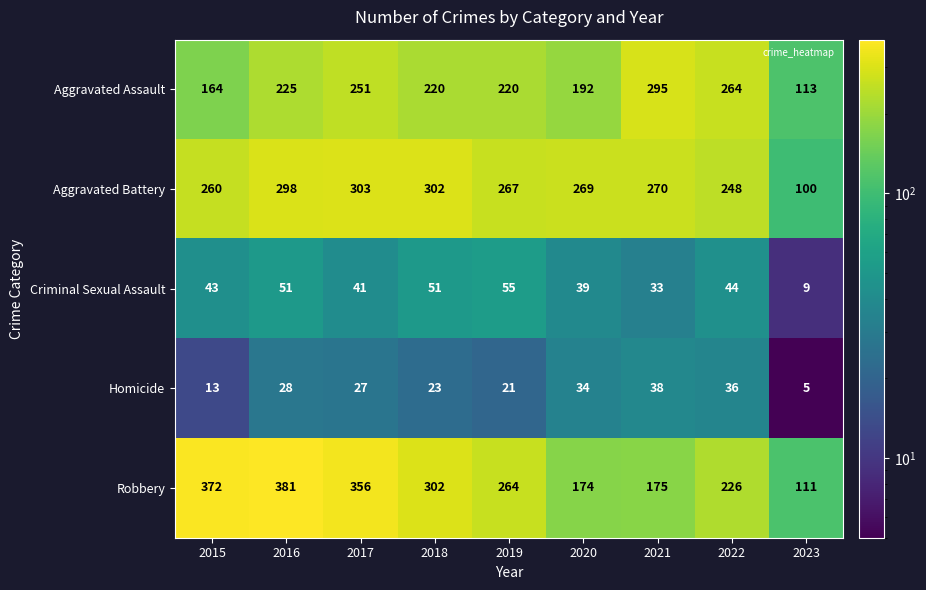

The Homicide series shows 34 at 2020. True or false?

True